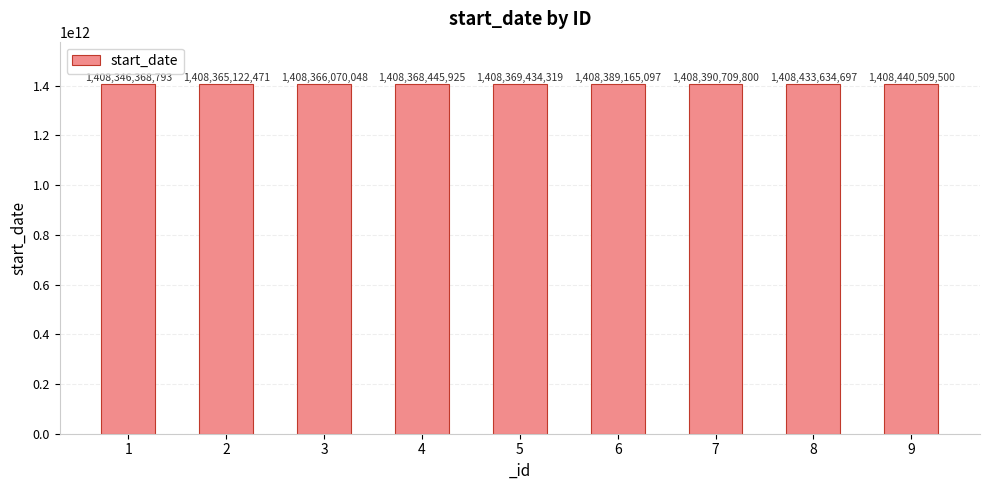

At which label is the value closest to 1408393439146?

7